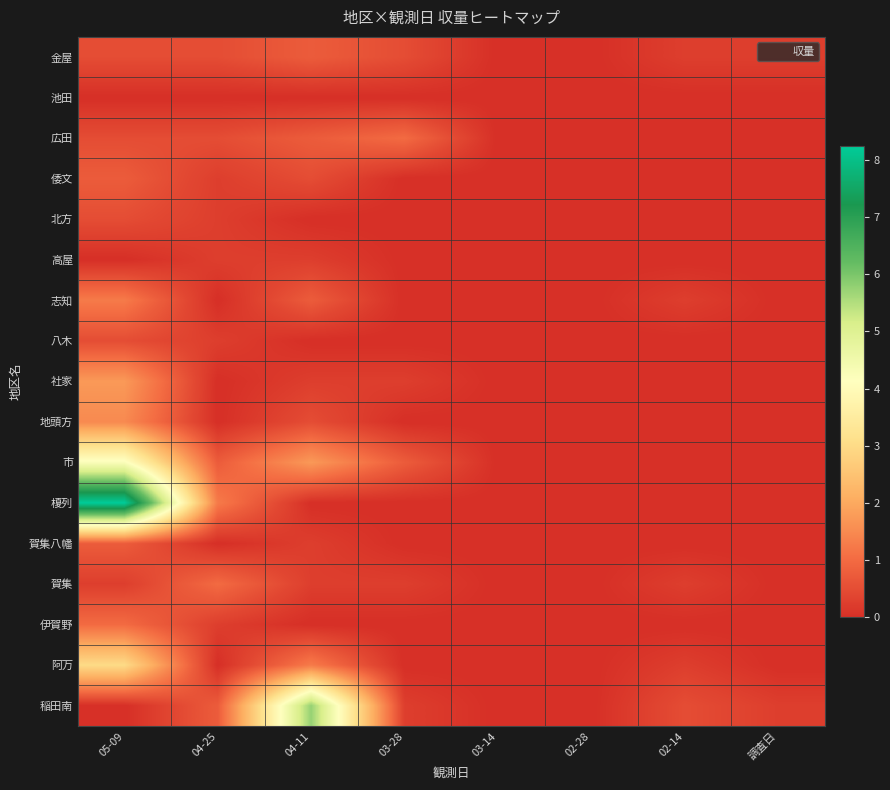

At which category is the sum across all series the highest?

05-09